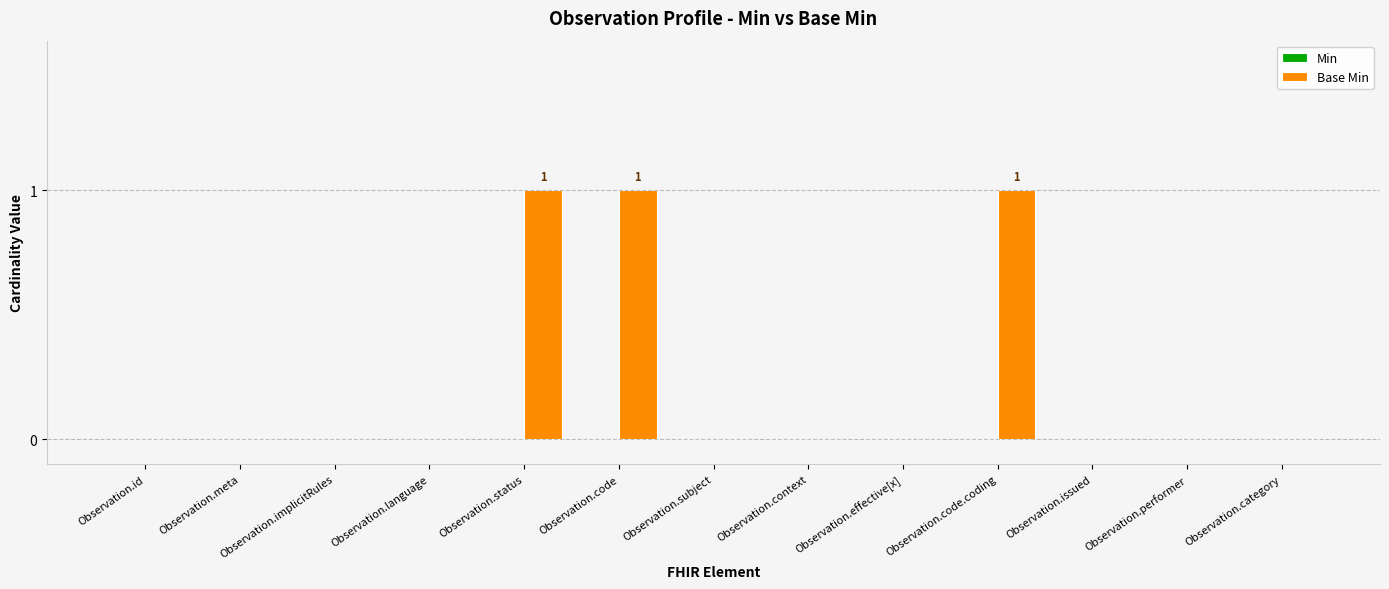

What is the change in value from Observation.effective[x] to Observation.code.coding?

+1